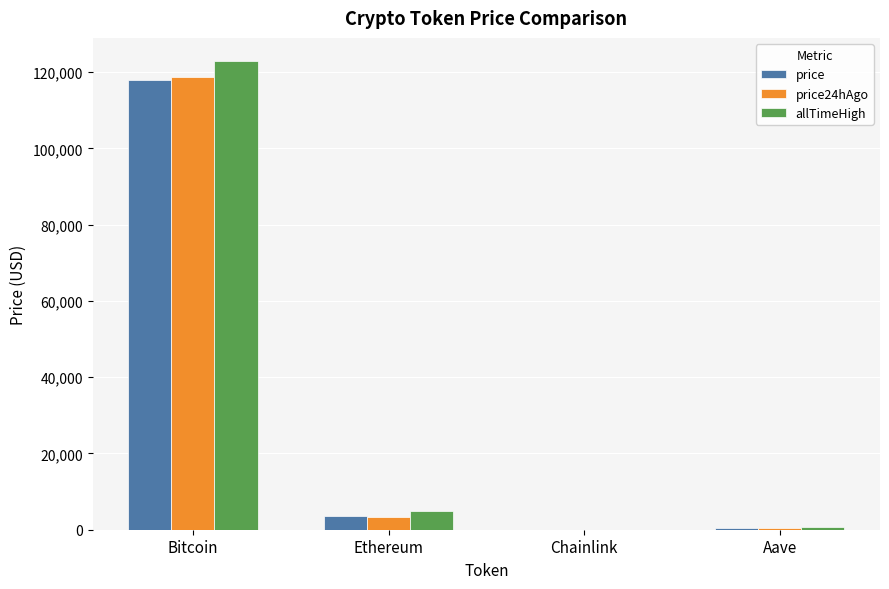

How many groups of bars are there?

4